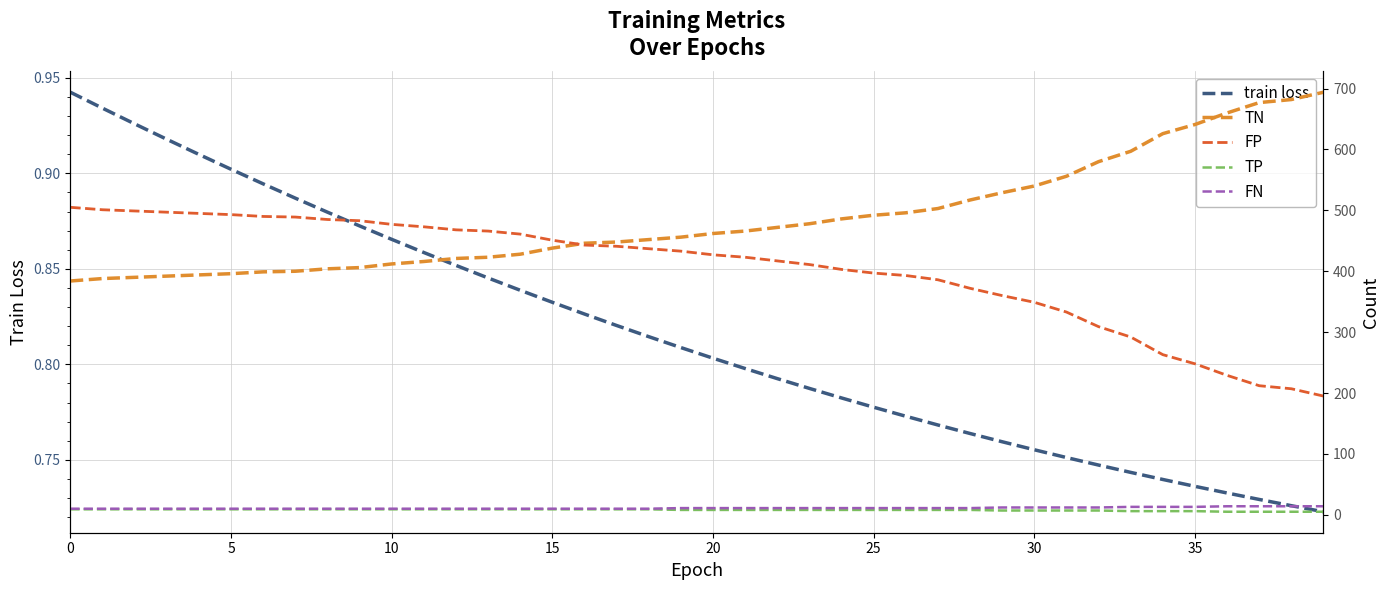

At how many categories does at least one series exceed 354?

40